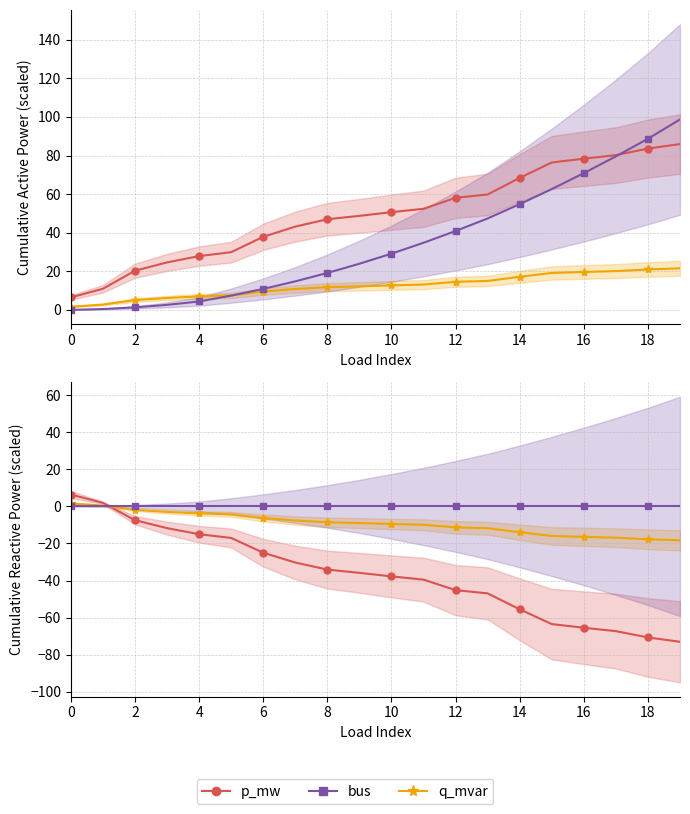

True or false: q_mvar has a value of -21.8 at 14.

False